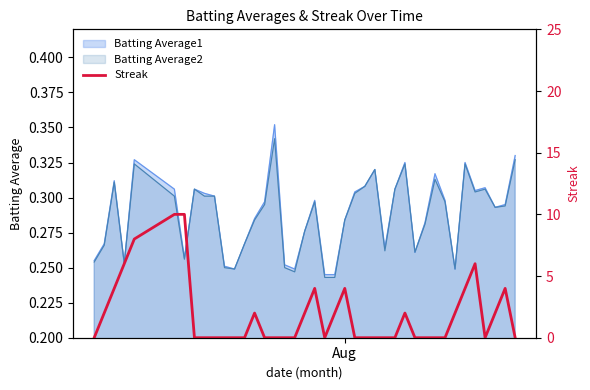

True or false: there are more than 1 points higher than both neighbors.

True